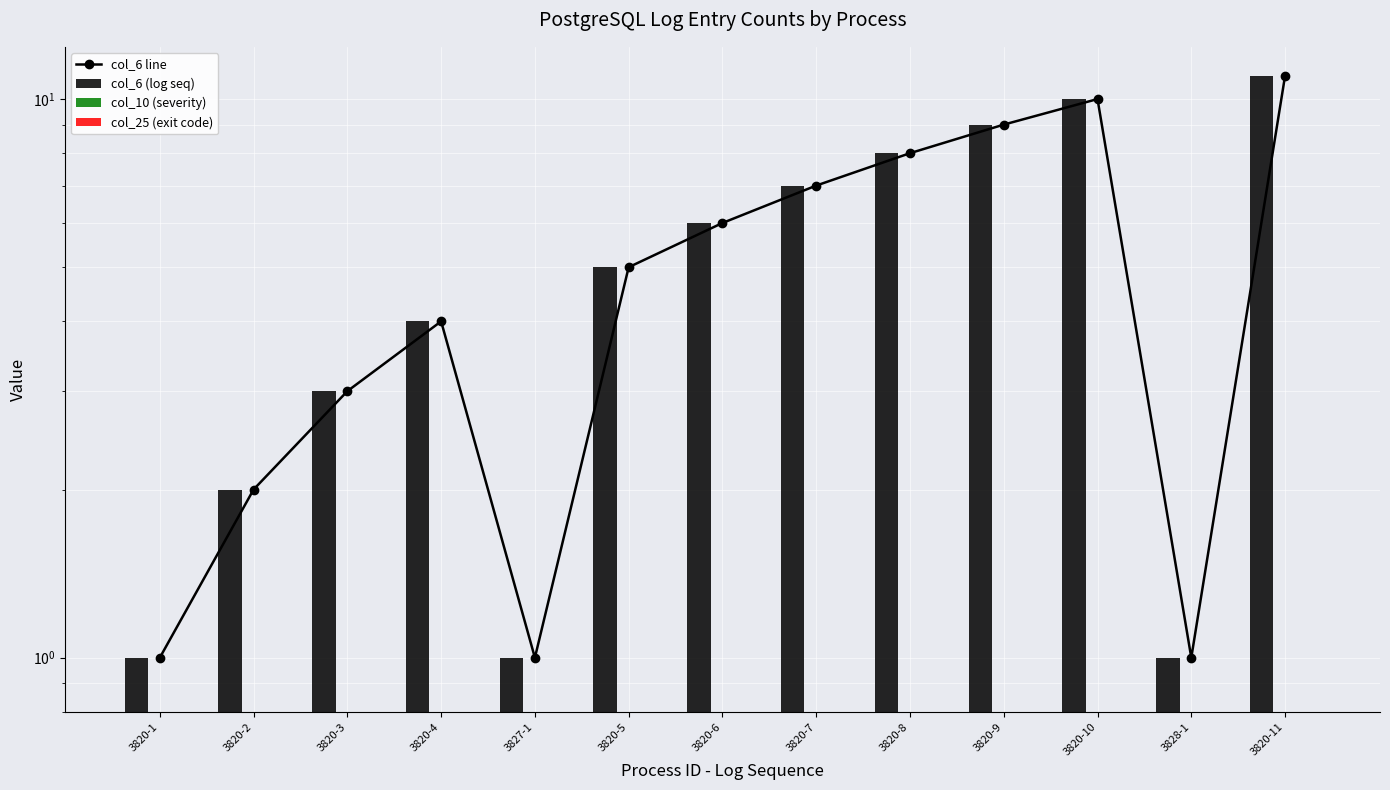

Reading left to right, list all the values displayed in this chart.

col_6 line: 1	2	3	4	1	5	6	7	8	9	10	1	11
col_6 (log seq): 1	2	3	4	1	5	6	7	8	9	10	1	11
col_10 (severity): 0	0	0	0	0	0	0	0	0	0	0	0	0
col_25 (exit code): 0	0	0	0	0	0	0	0	0	0	0	0	0